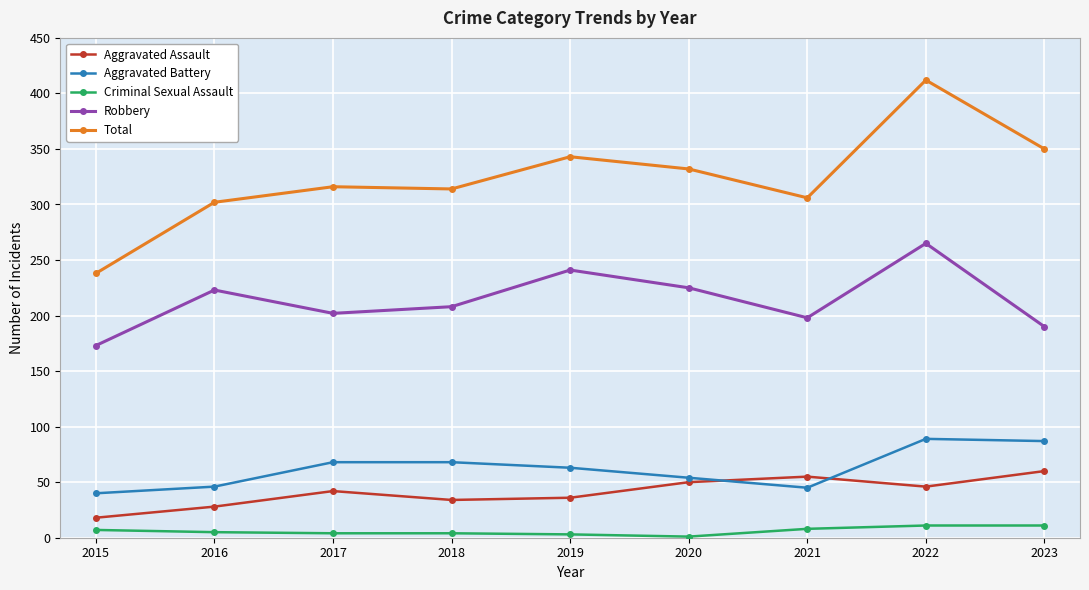

Does the chart have visible grid lines?

Yes